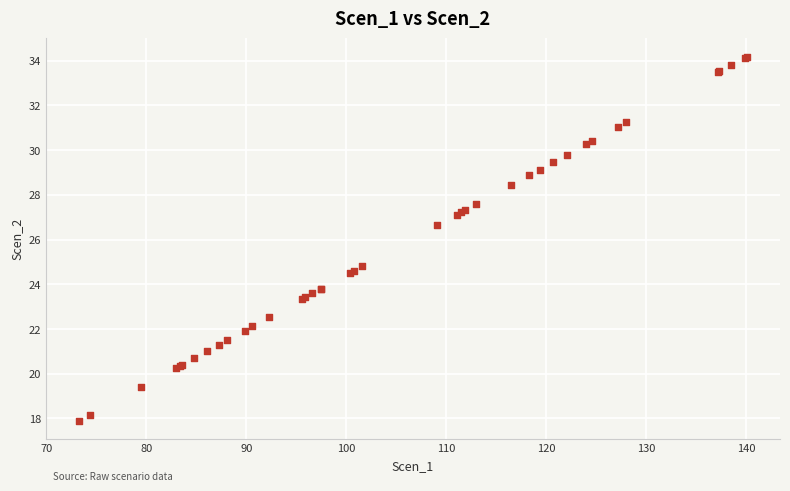

What Y value in the scatter plot is closest to 26?

26.6